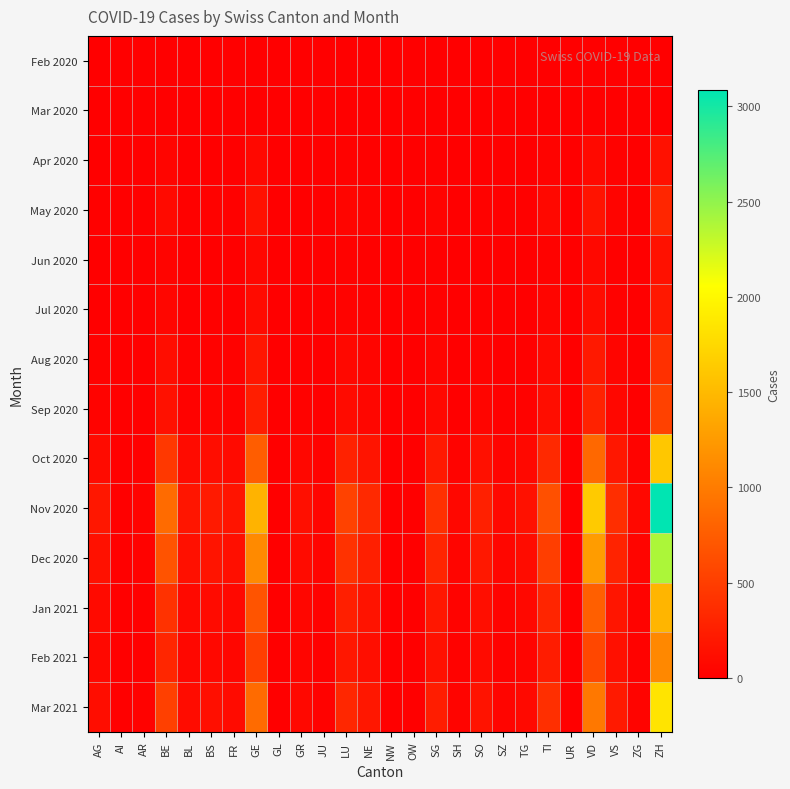

What is the maximum value shown in the chart?

3087